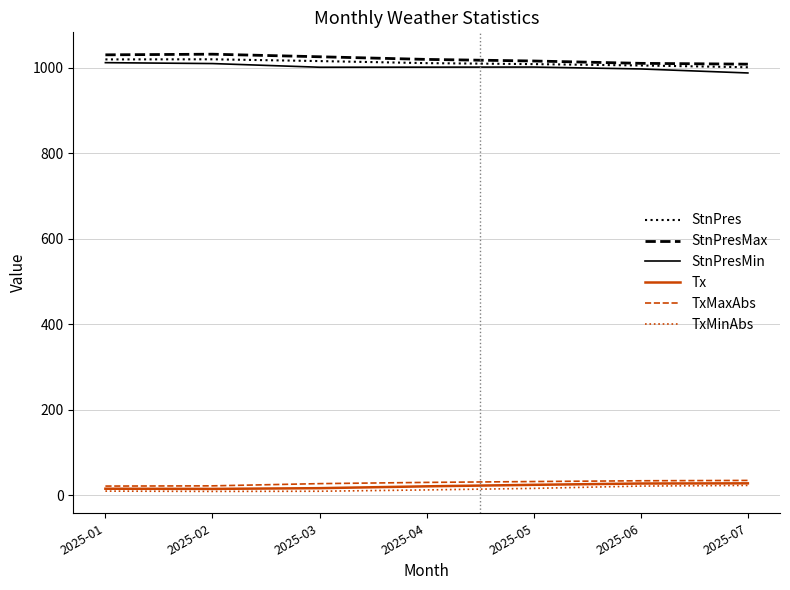

The value of StnPresMax at 2025-05 is 1015.9. True or false?

True